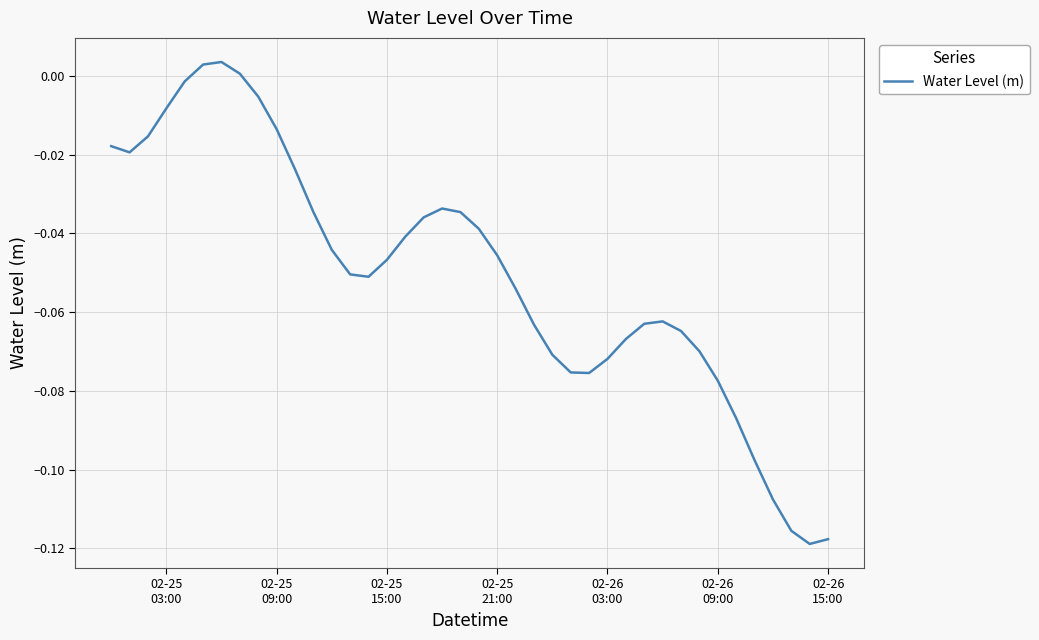

How many lines are shown in the chart?

1